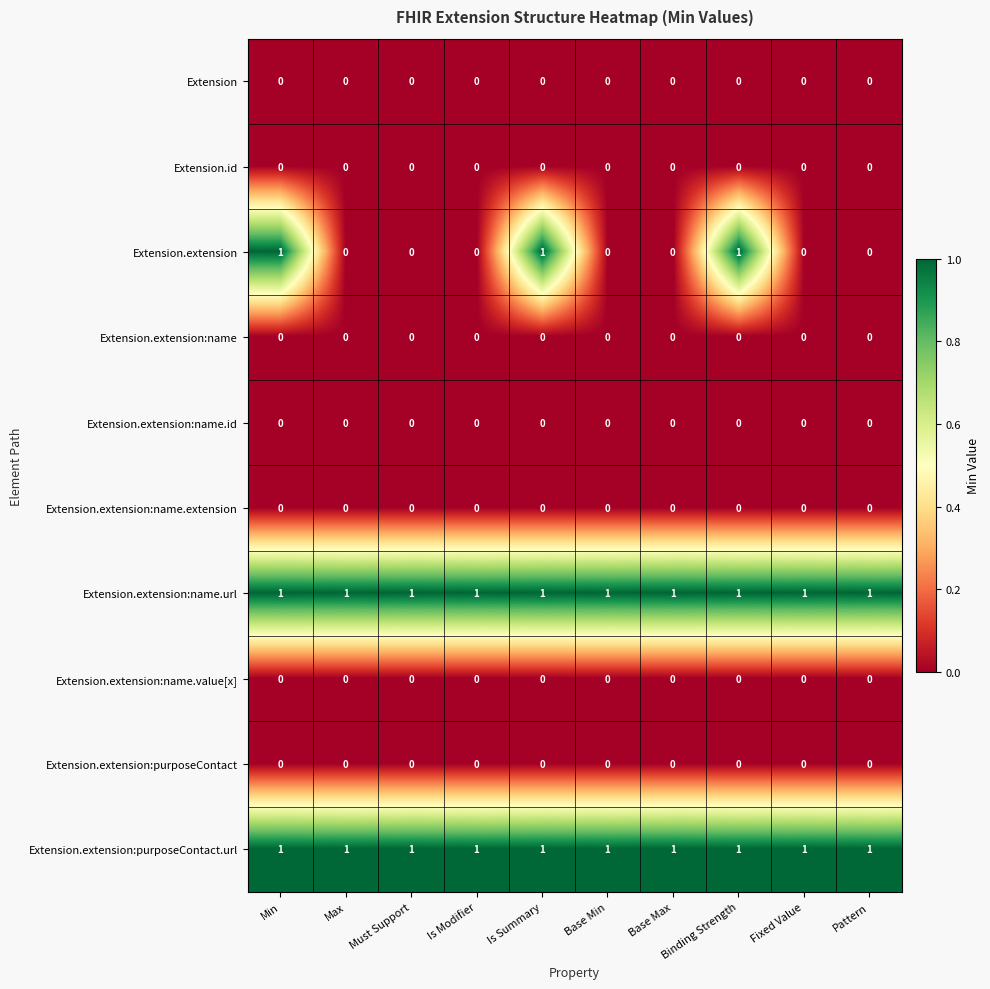

Which series has the widest spread of values?

Extension.extension